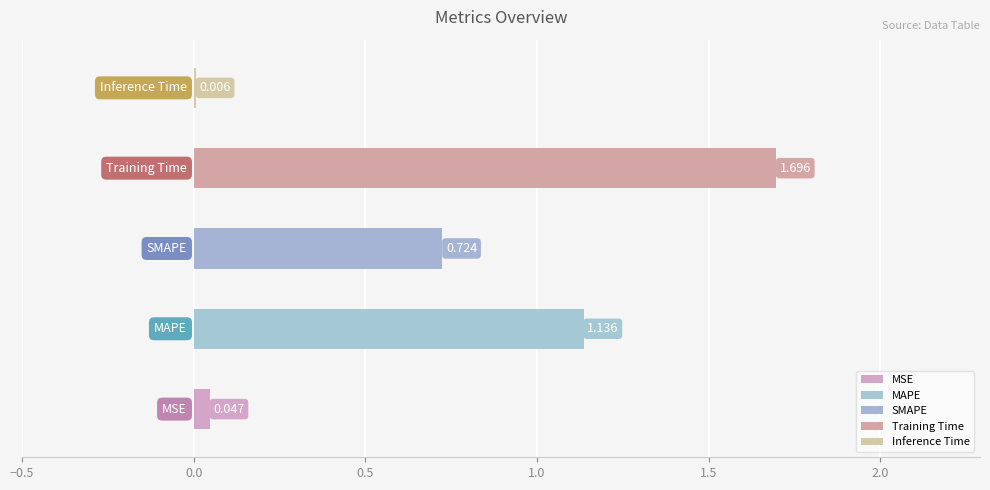

How many bars are there in total?

5